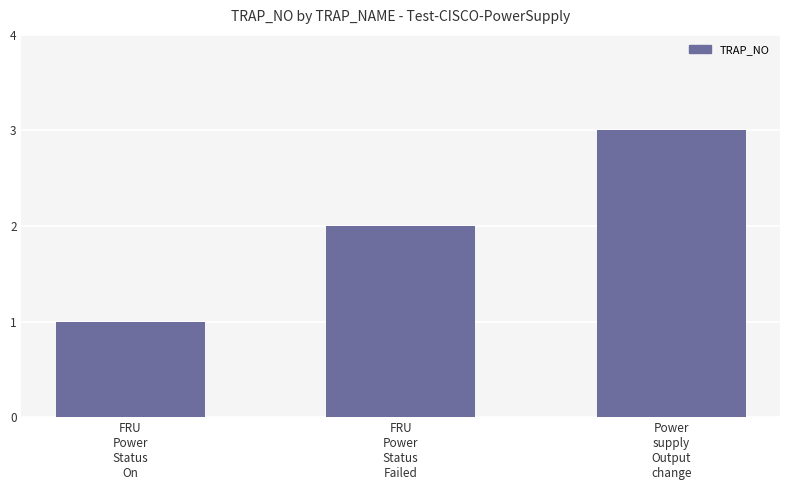

What is the greatest value displayed?

3